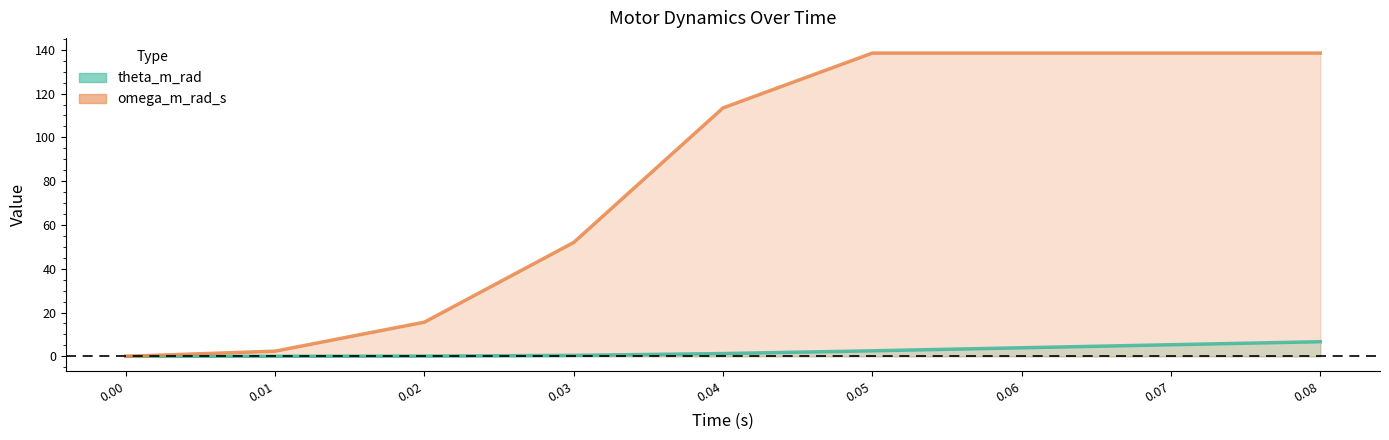

The value of omega_m_rad_s at 0.01 is 2.4. True or false?

True